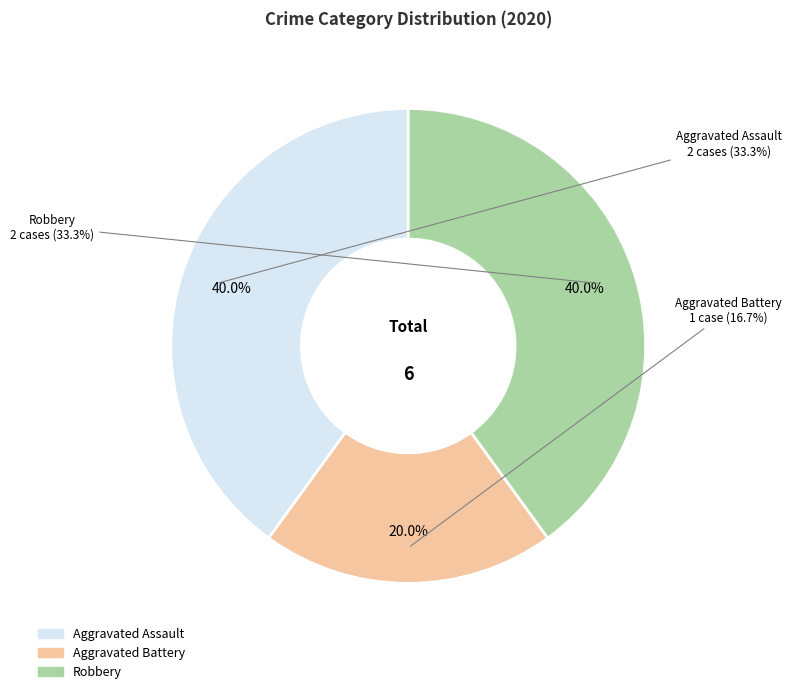

Does Robbery represent more than half of the total?

No